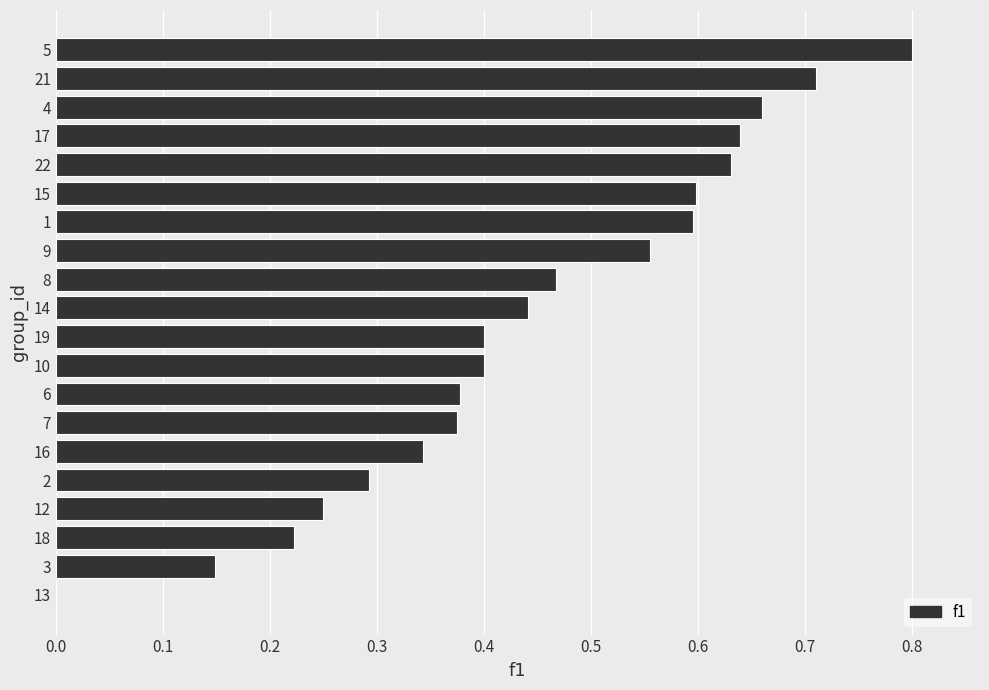

How many series are shown in this chart?

1